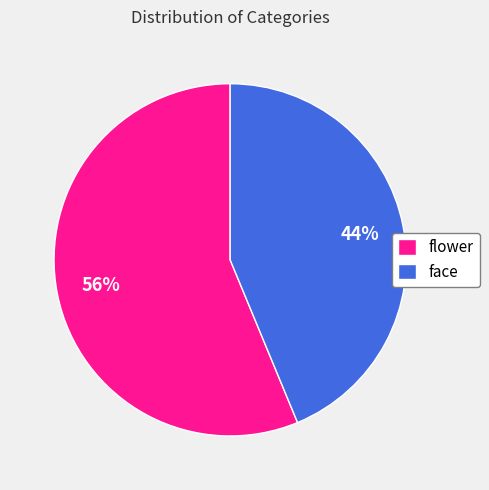

Combined, do face and flower account for over 50%?

Yes